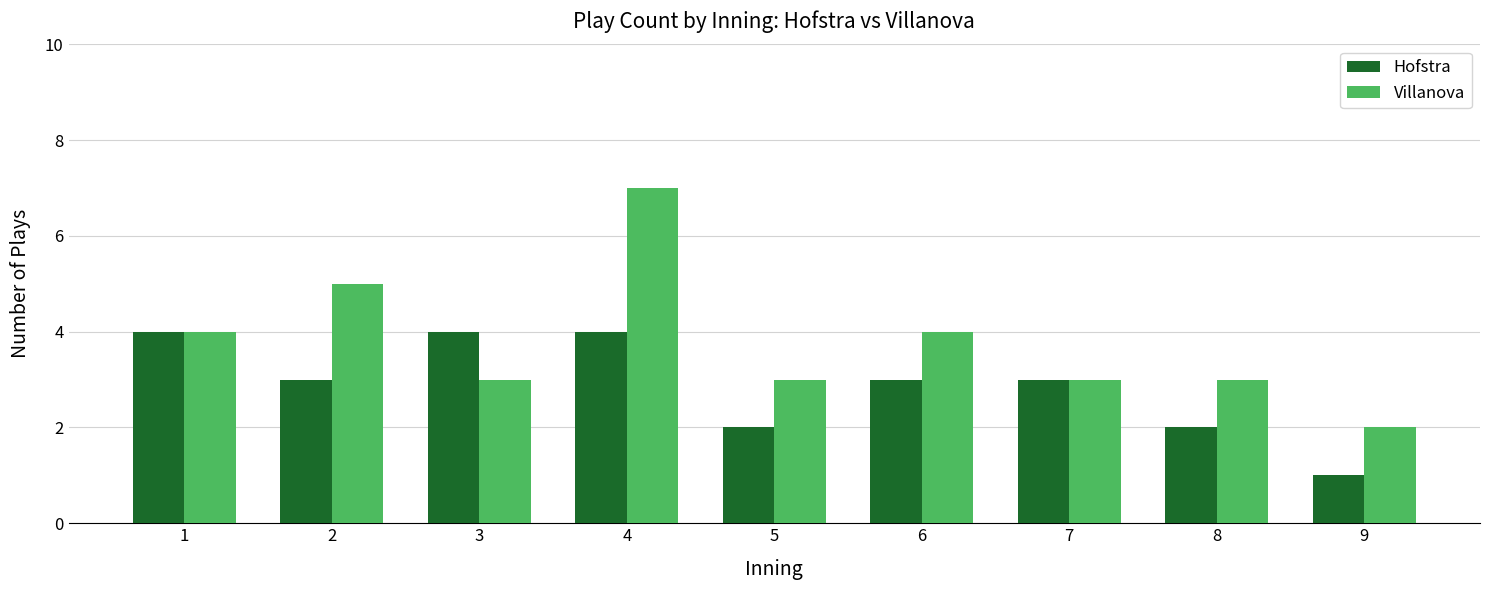

Where does the Hofstra series first go above 3?

1